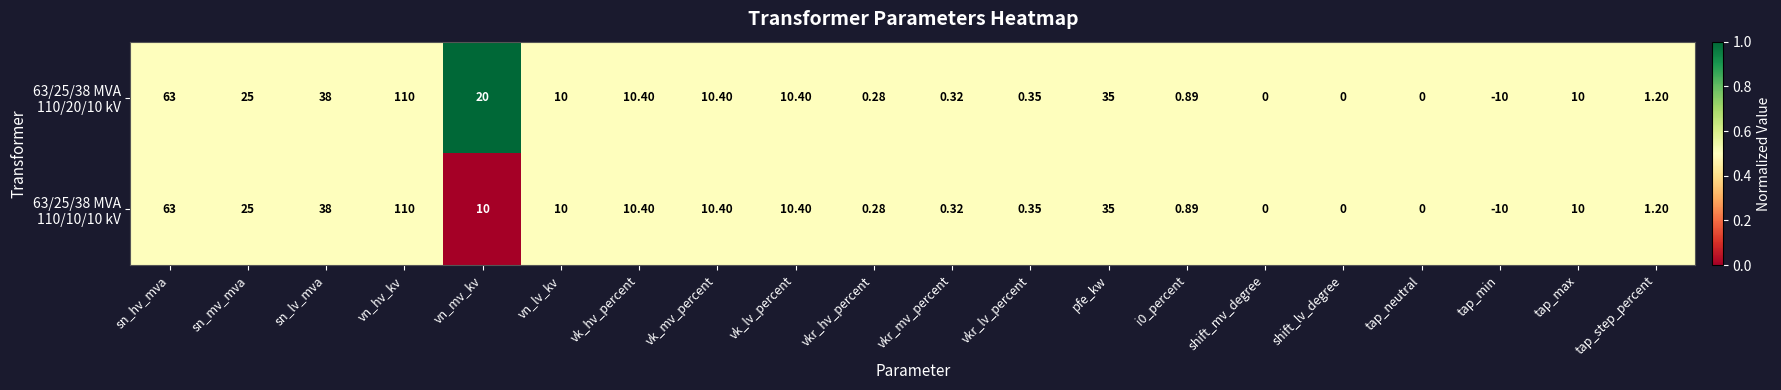

What is the maximum value shown in the chart?

110.0